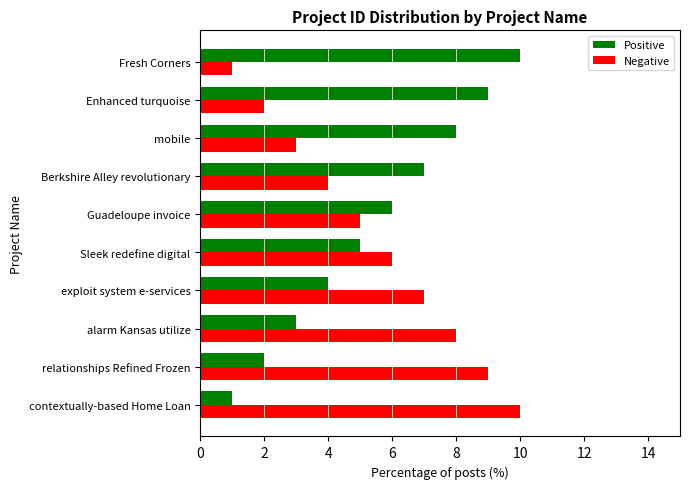

What is the average value of the Negative series?

6